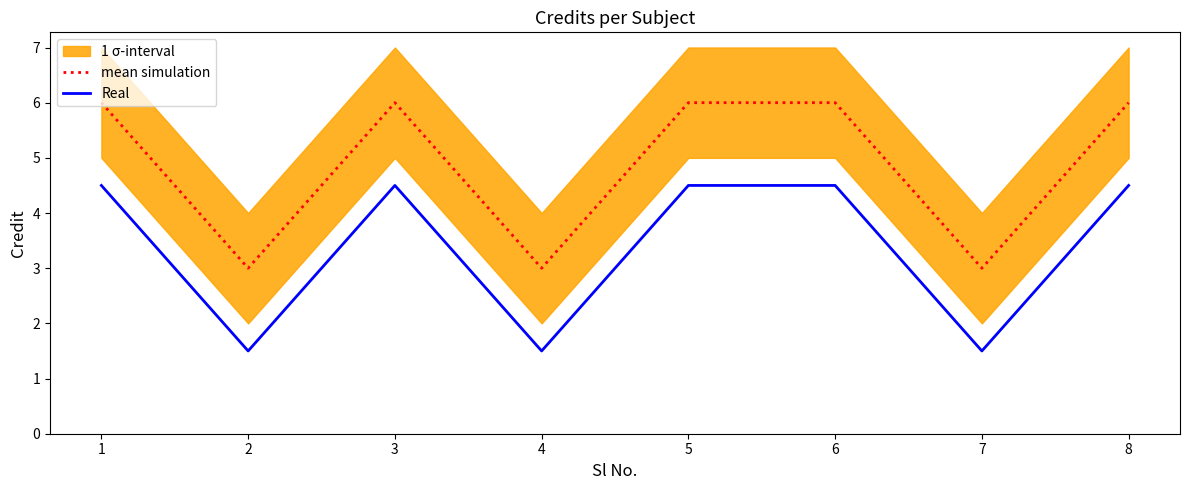

How many data points in Real are less than 4?

3